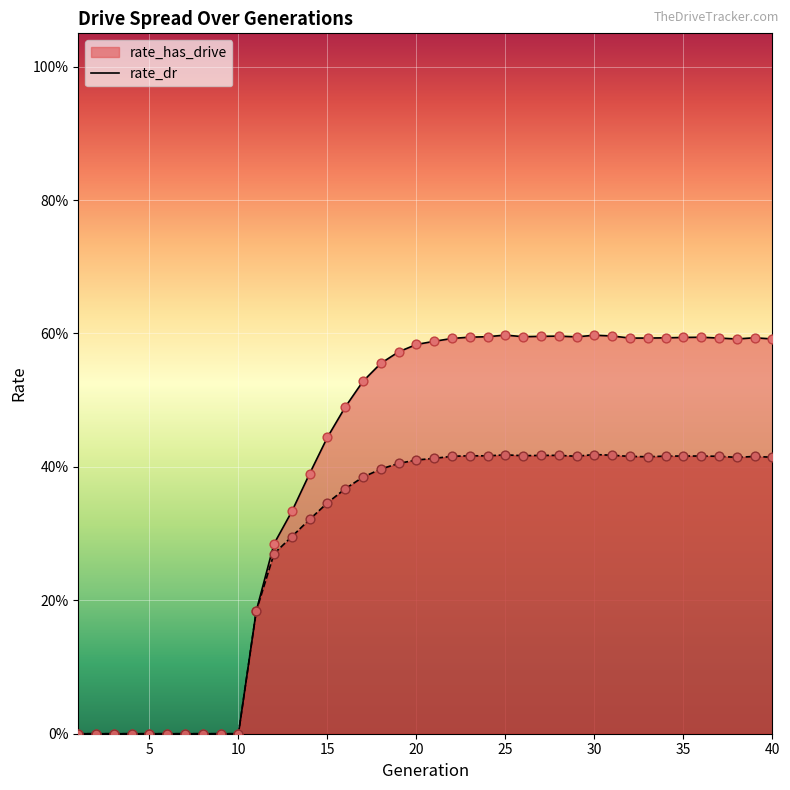

What are all the series names shown in the legend?

rate_has_drive, rate_dr